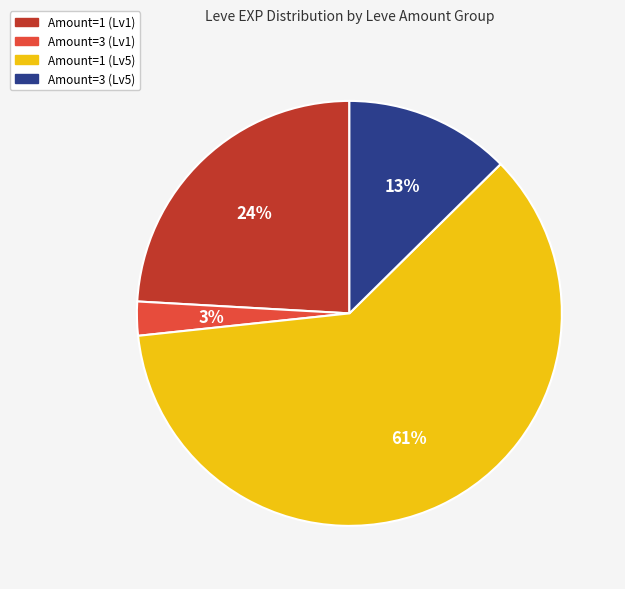

Is there any slice that represents more than half of the pie?

Yes